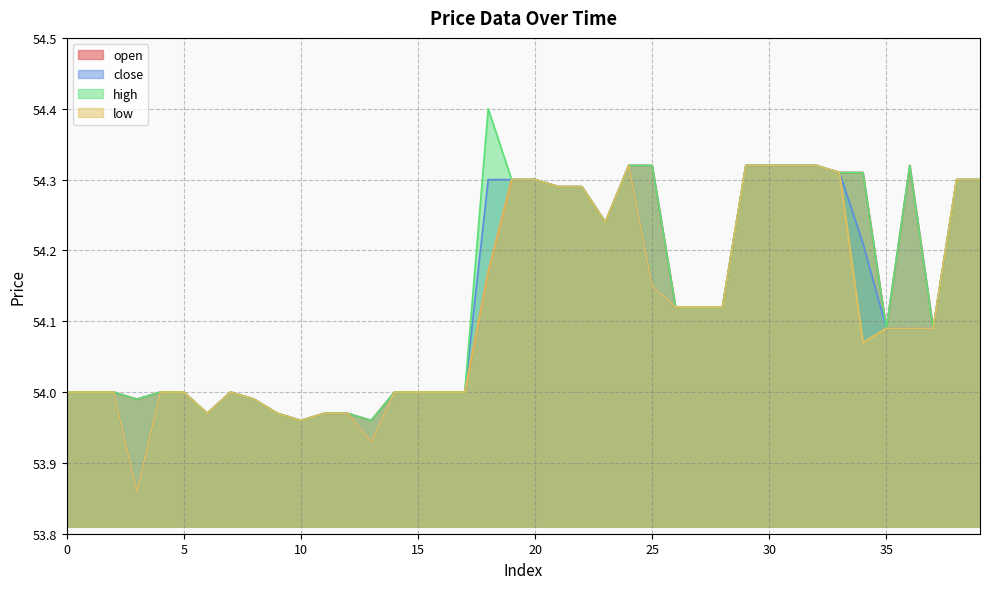

Which category has the lowest value across all series?

3